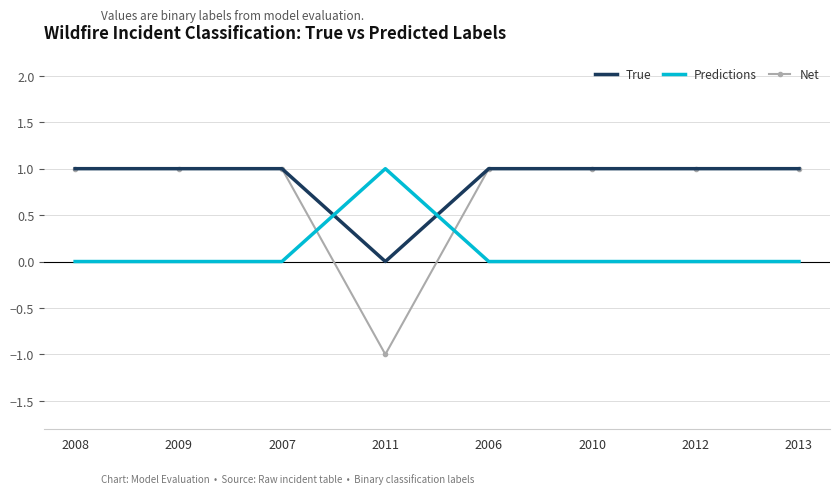

Where do Predictions and Net first cross each other?

2007 and 2011